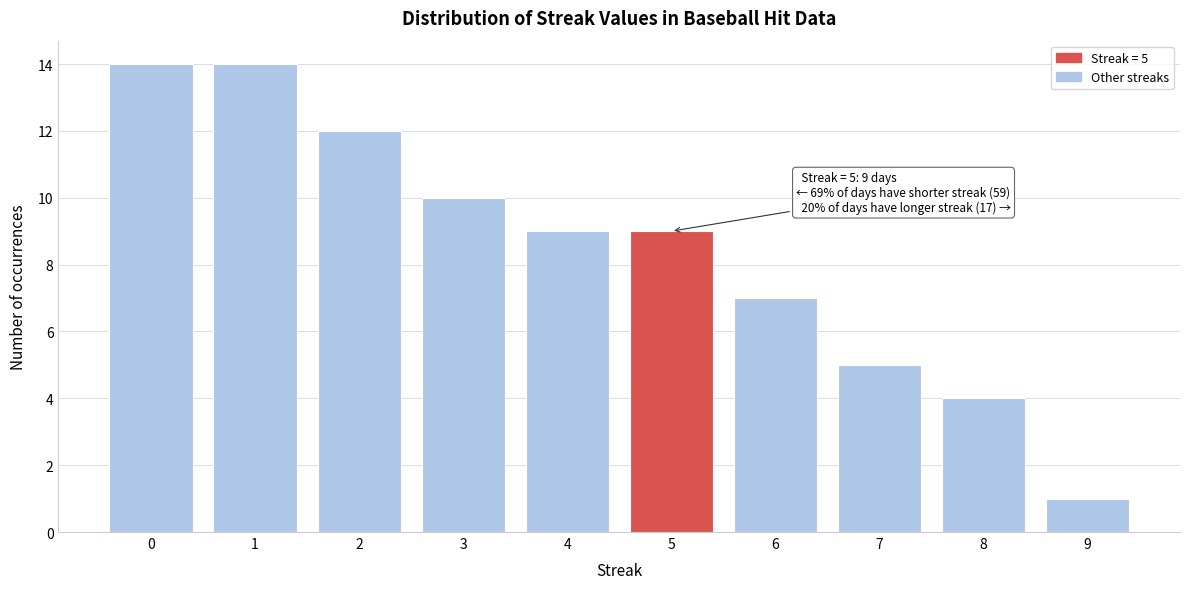

Reading left to right, list all the values displayed in this chart.

14	14	12	10	9	9	7	5	4	1